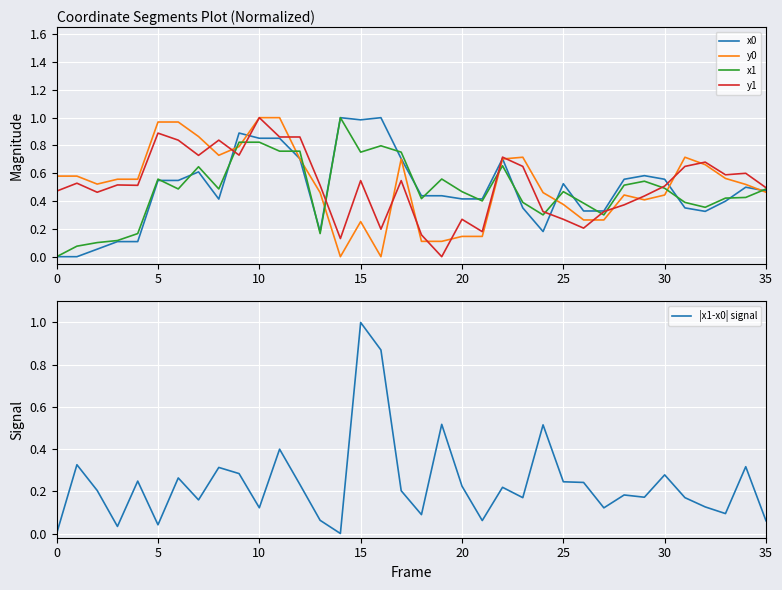

The y1 series shows 0.9 at 5. True or false?

True